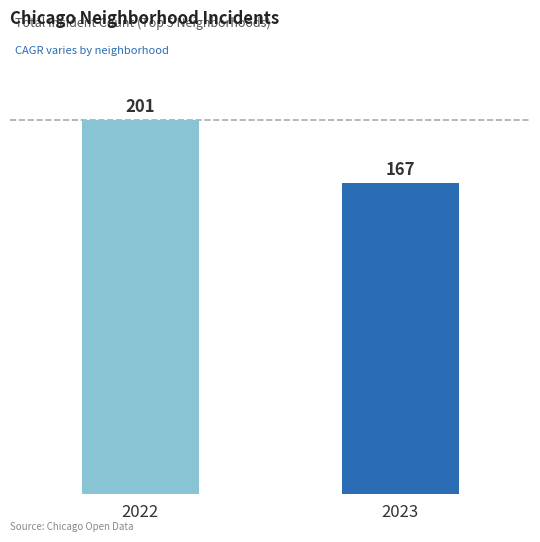

What is the greatest value displayed?

201